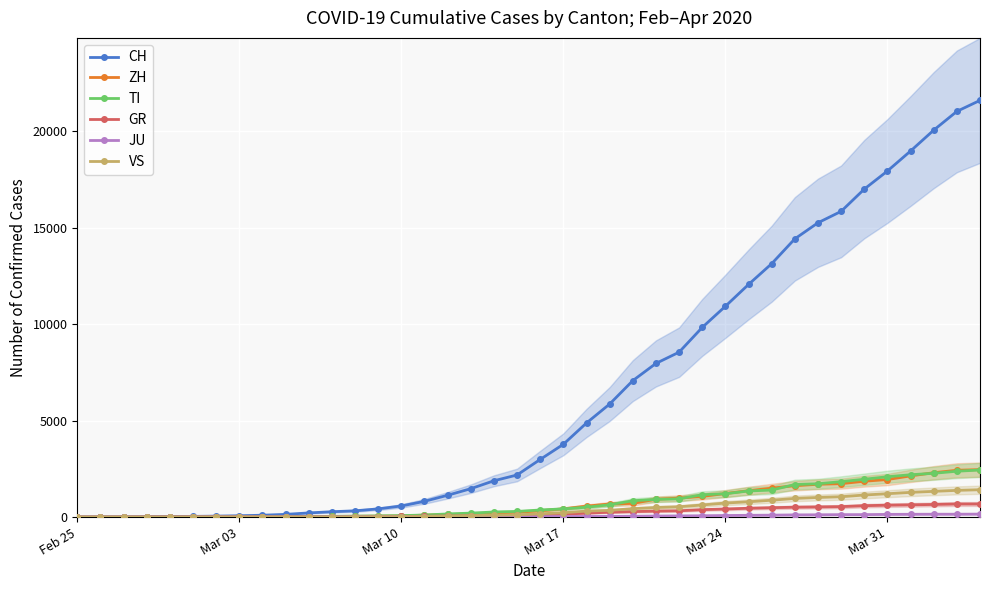

Is the value of CH at Feb 25 greater than the value of GR at Mar 31?

No